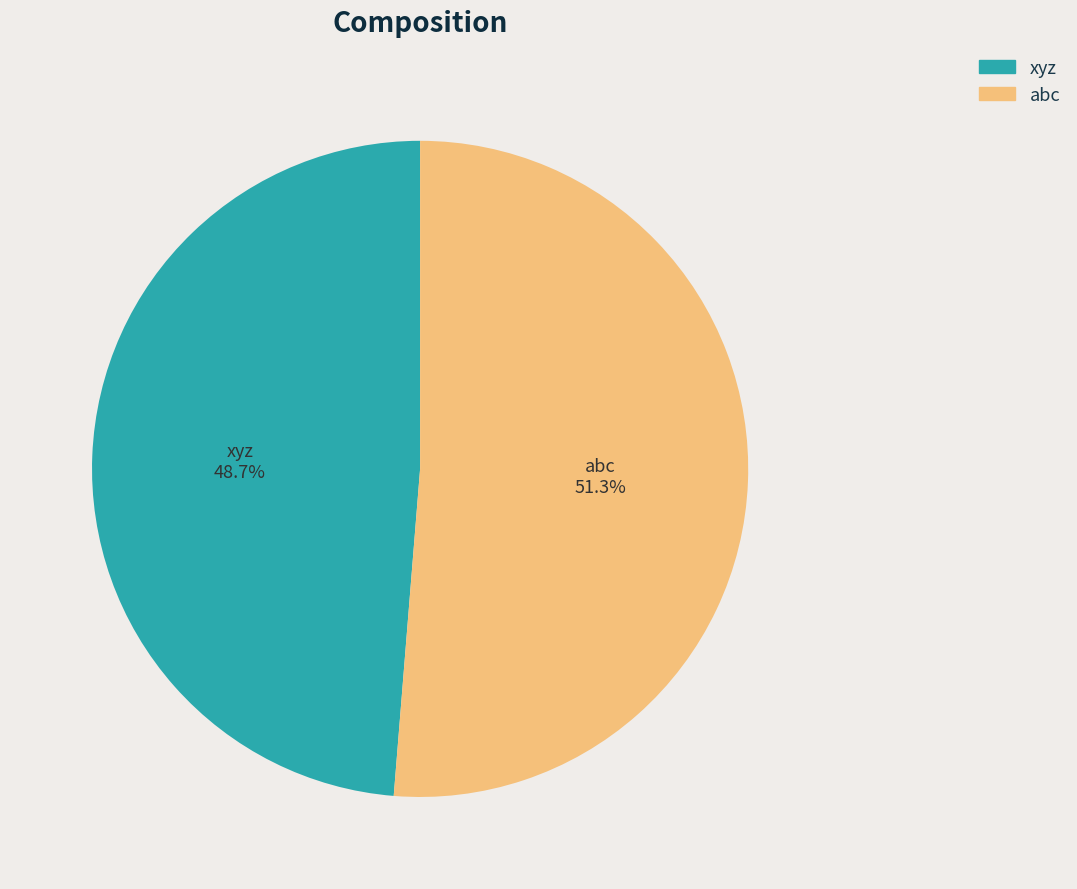

Is there any slice that represents more than half of the pie?

Yes